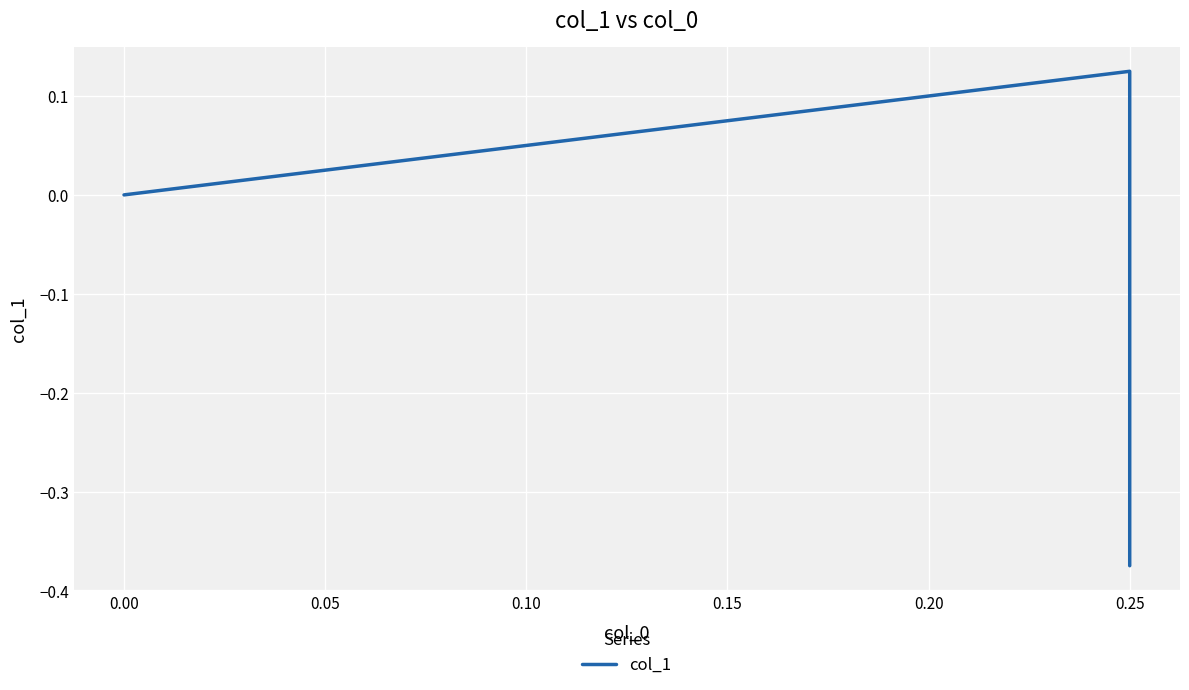

How many values are below zero?

1